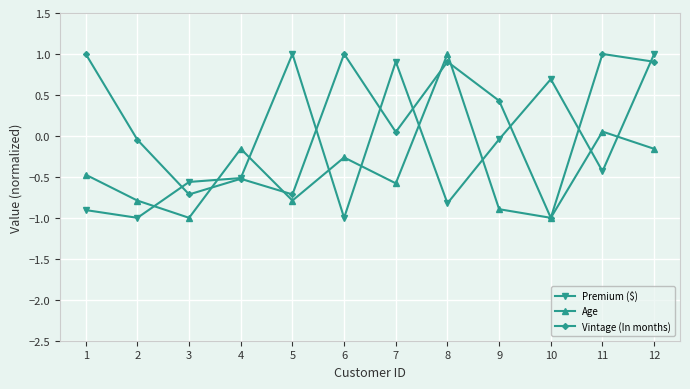

At how many categories does at least one series exceed 0?

9